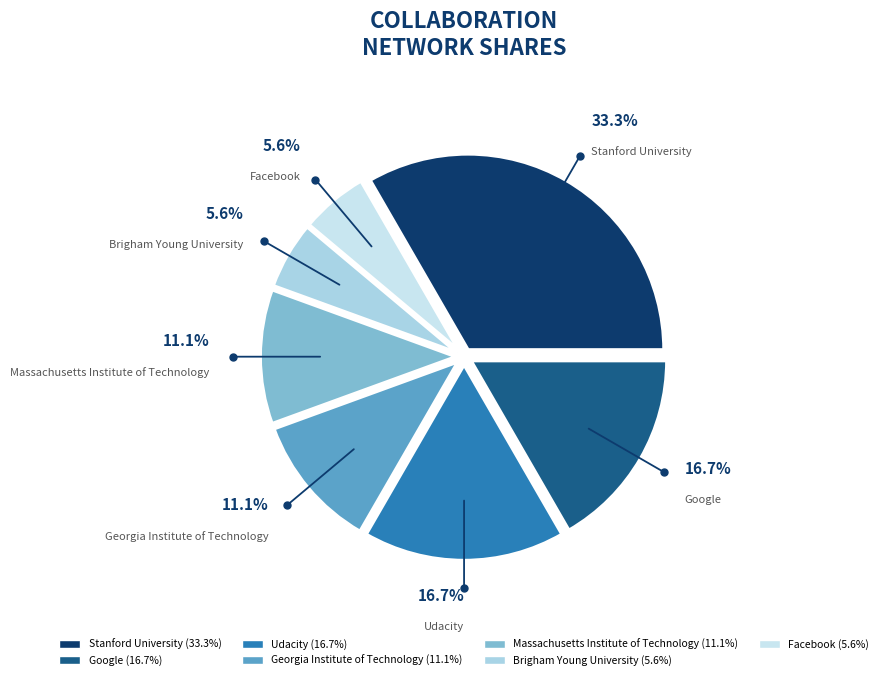

Is it true that Udacity is 22% of the pie?

False